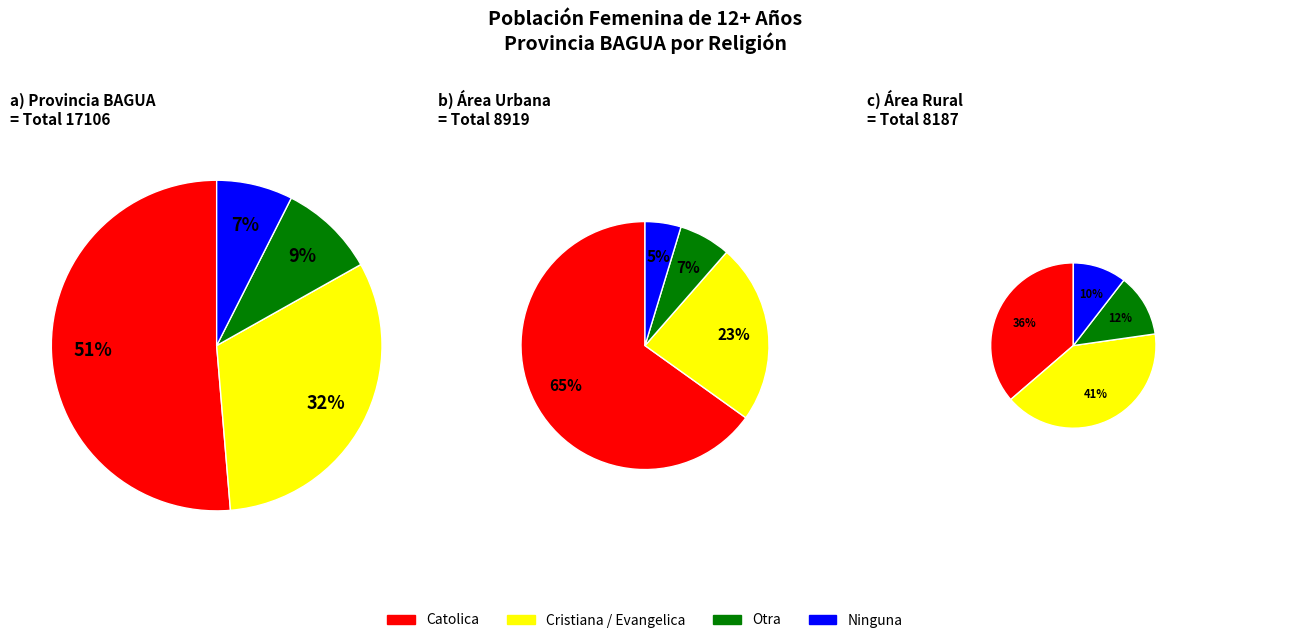

What is the change in value from Catolica to Cristiana / Evangelica?

-3338